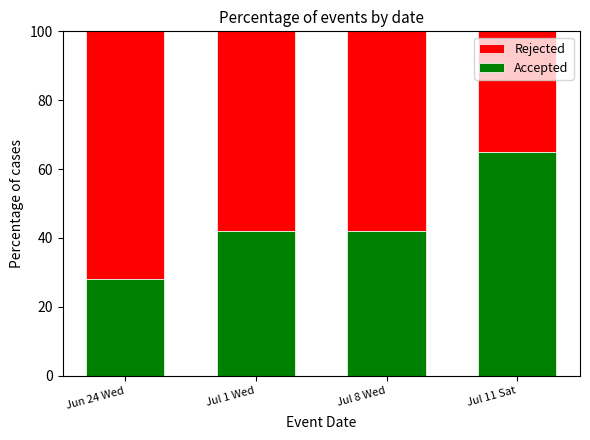

Is it true that Accepted equals 42 at Jul 8 Wed?

True